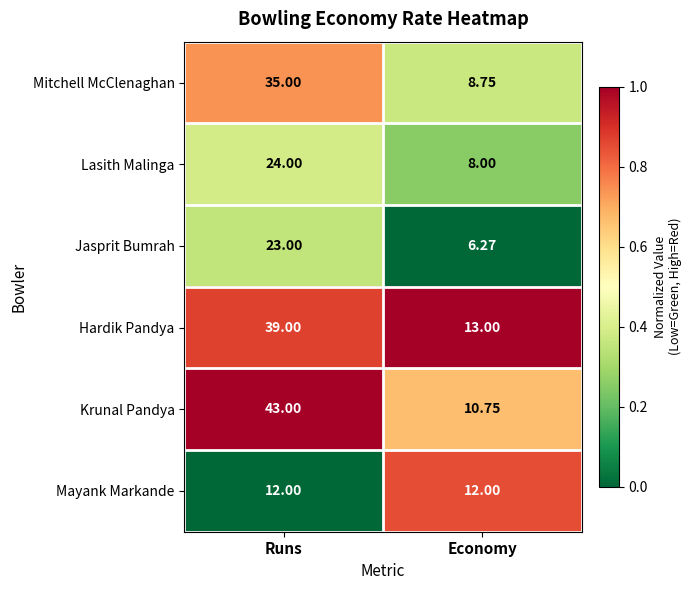

Where is Jasprit Bumrah nearest to the value 14?

Economy